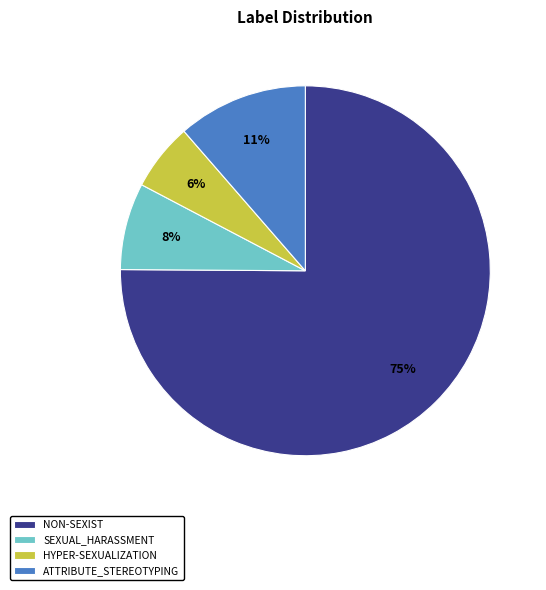

To the nearest percent, what is the difference between the largest and smallest slice percentages?

69%